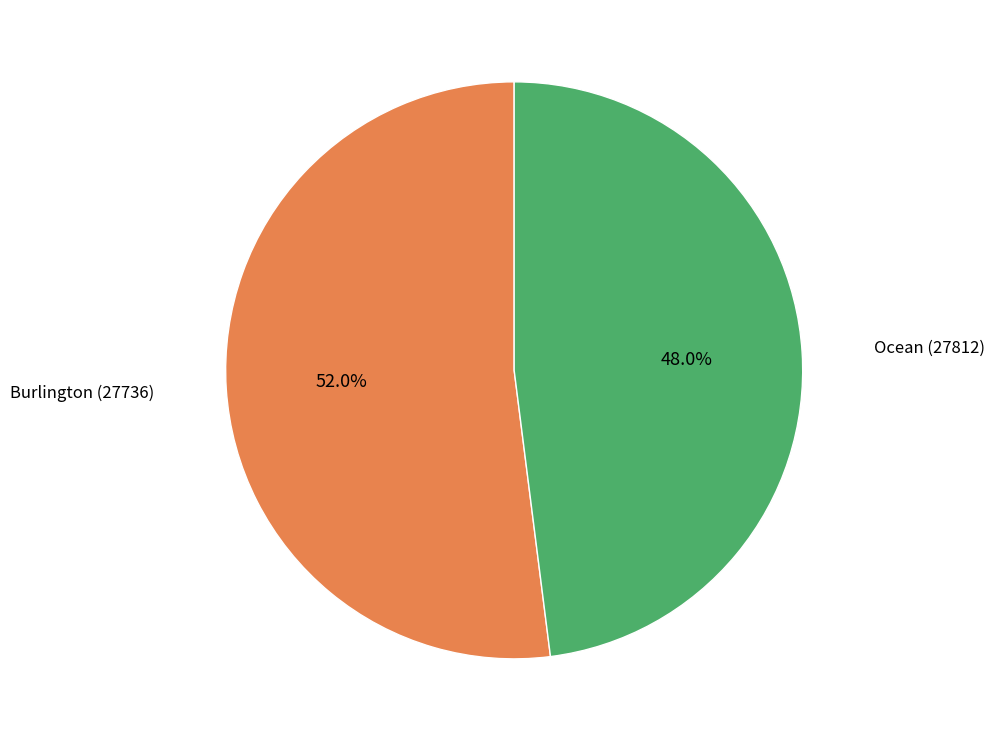

Is there a majority slice in this chart?

Yes